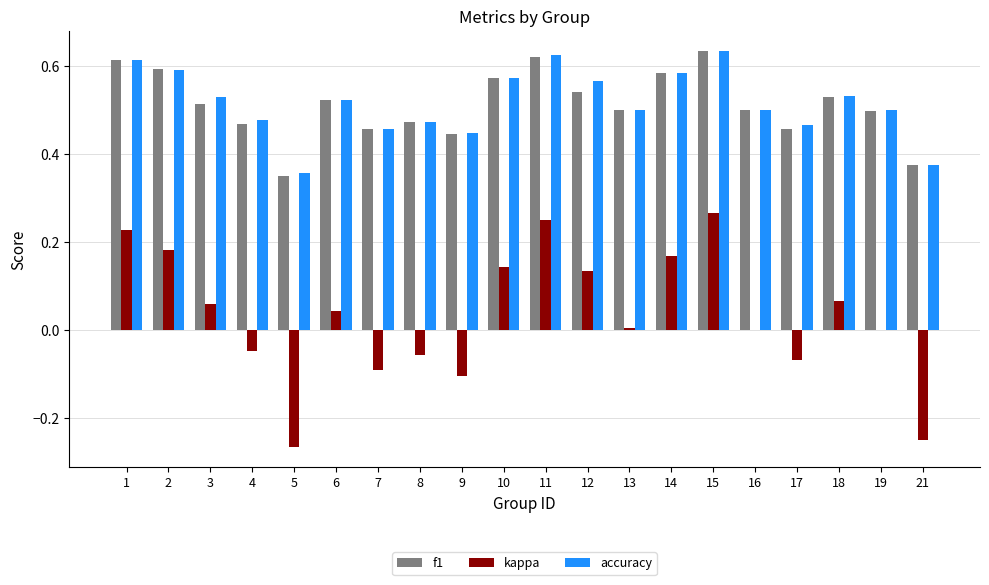

Does the chart contain stacked bars?

No